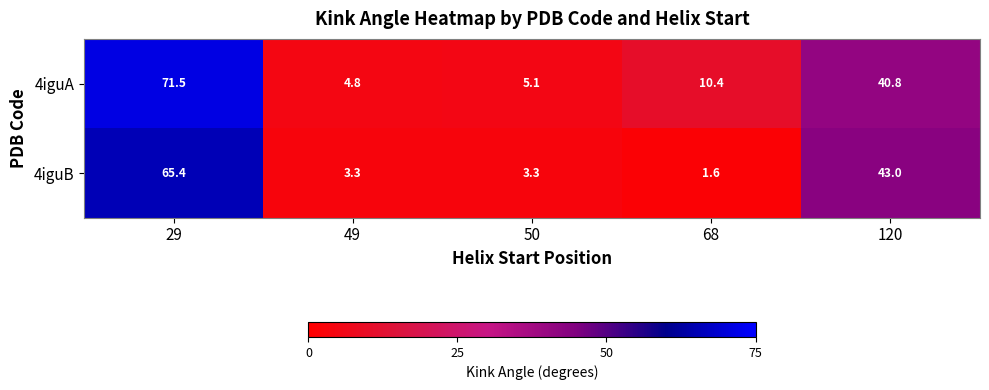

How many data points does each series have?

5